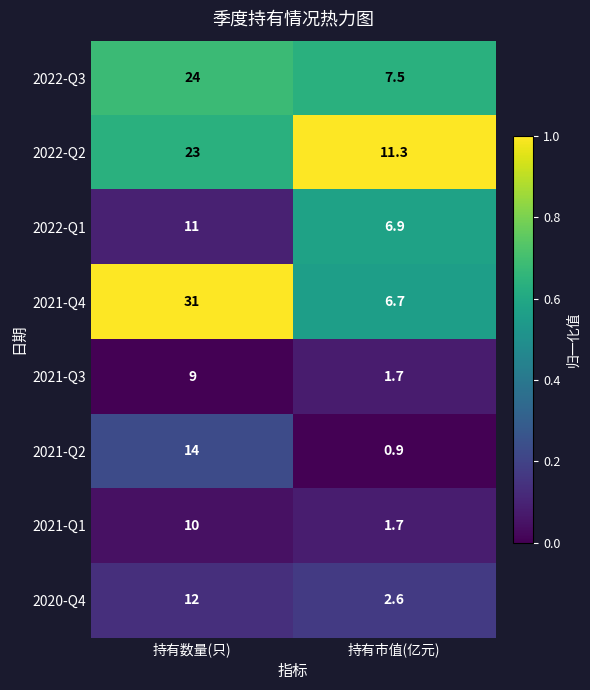

Which category has the highest value across all series?

持有数量(只)